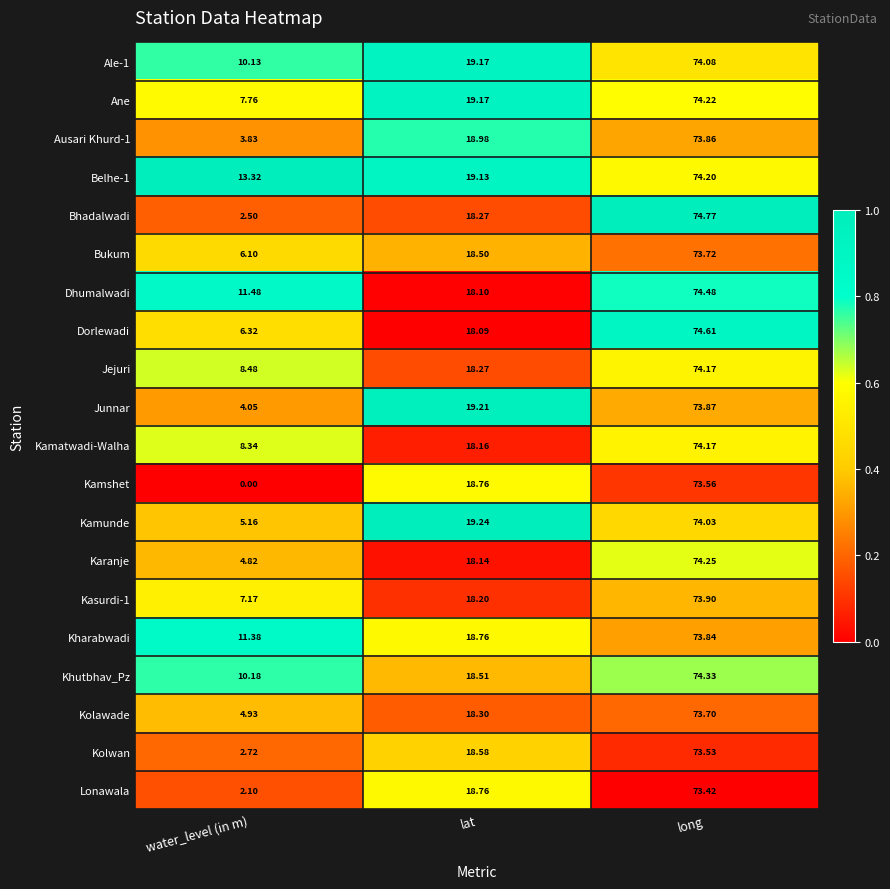

At which label is Ausari Khurd-1 closest to 38?

lat